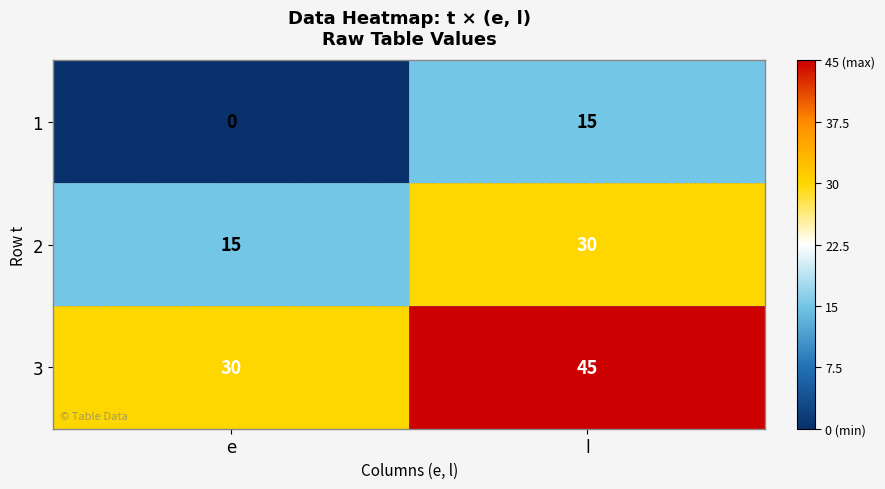

Reading right to left, list all the values displayed in this chart.

1: 15	0
2: 30	15
3: 45	30